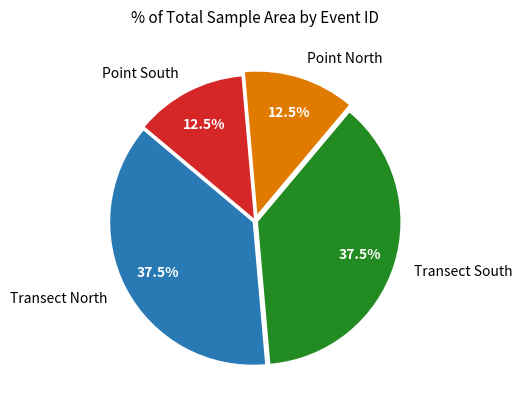

Does Point South represent more than half of the total?

No